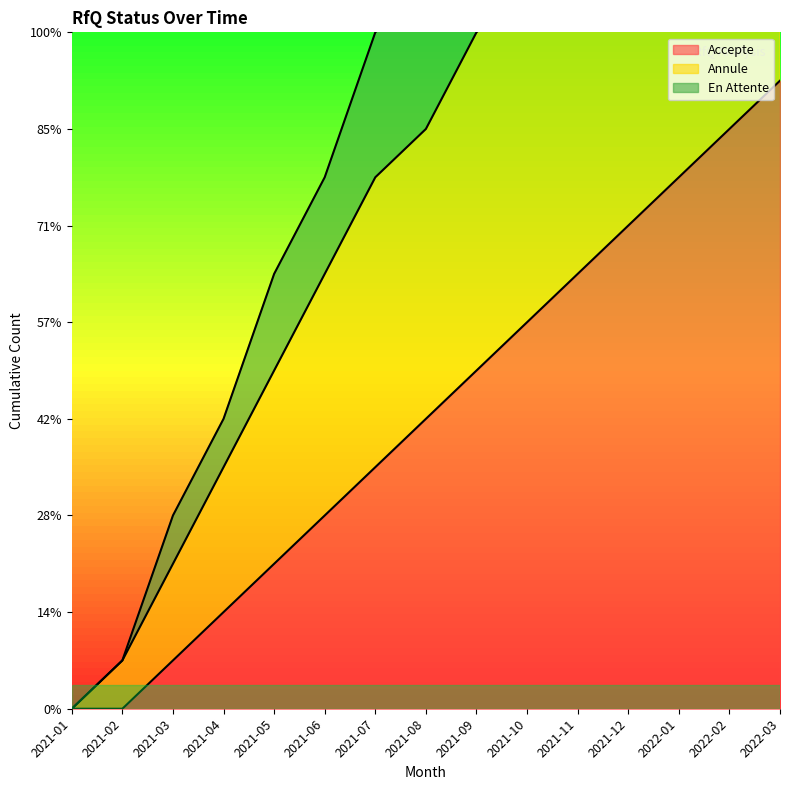

True or false: Annule and Accepte intersect in this chart.

False